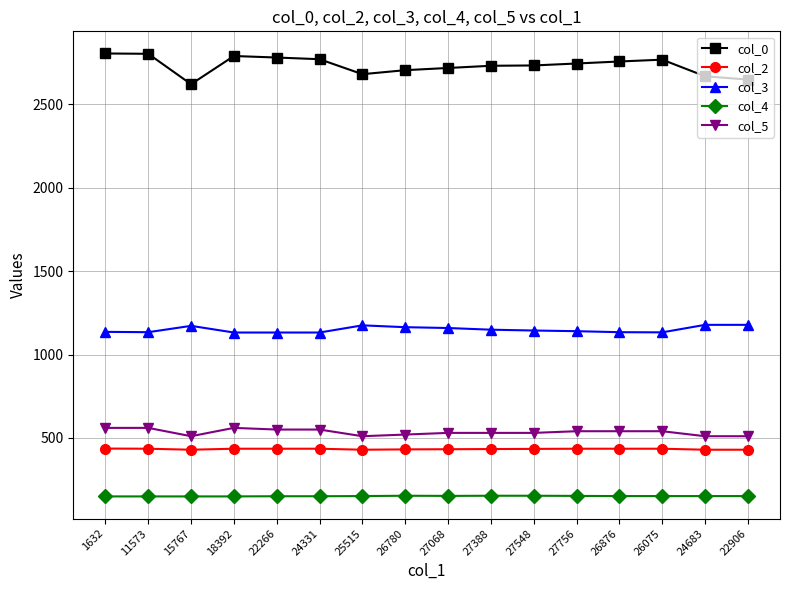

Does the chart display data point markers on the line(s)?

Yes